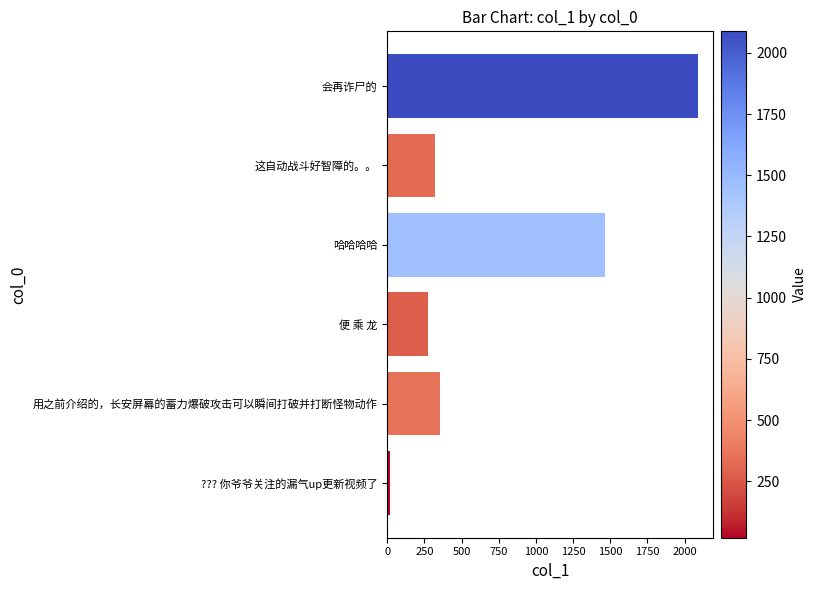

How many values are below 358?

3